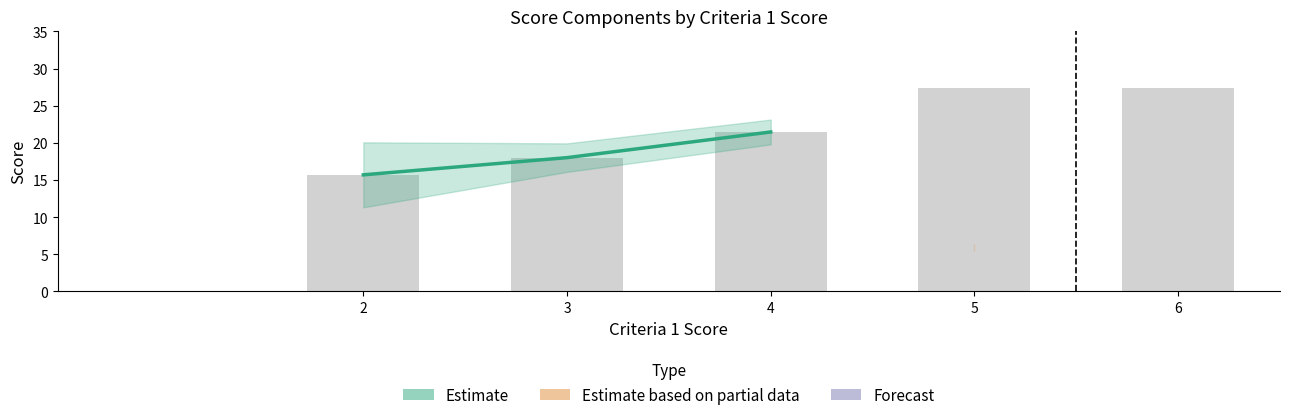

What is the change in value from 2 to 4?

+5.8